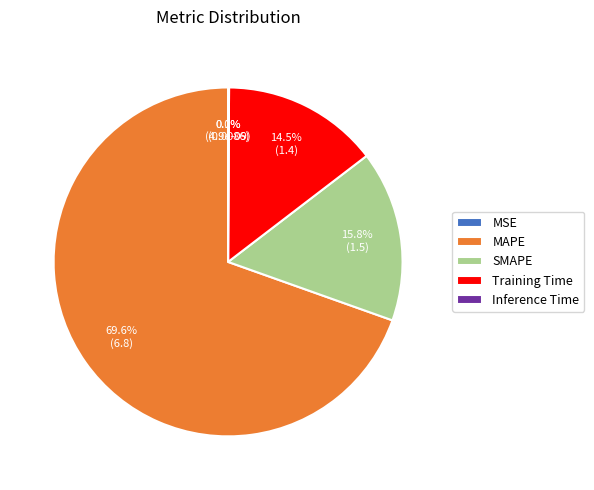

Does any single category account for the majority?

Yes